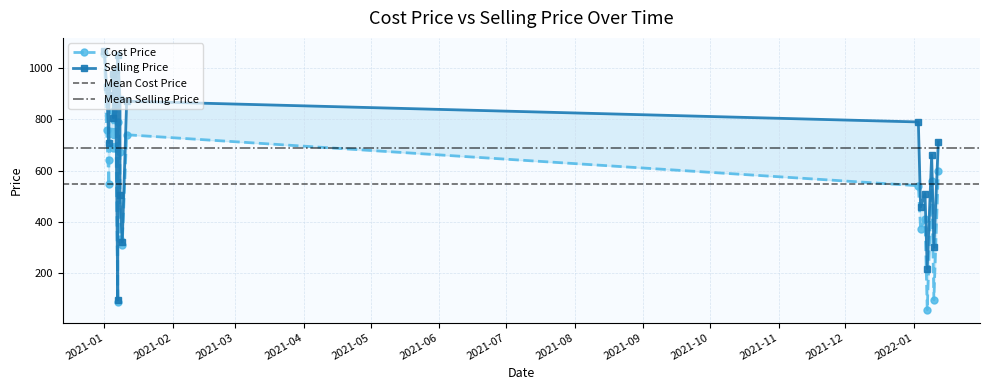

Reading left to right, what are all the values shown in this chart?

Cost Price: 1055.3	756.8	541.2	547.3	643.5	373.1	831.3	860.4	58.4	87.1	671.6	560.3	686.9	410.4	790.8	333.6	310.5	96.7	739.9	598.5
Selling Price: 1067.0	925.4	789.8	709.3	896.1	458.1	977.8	992.6	218.0	96.1	880.1	660.8	806.3	510.5	1049.0	504.9	322.0	300.8	870.7	712.7